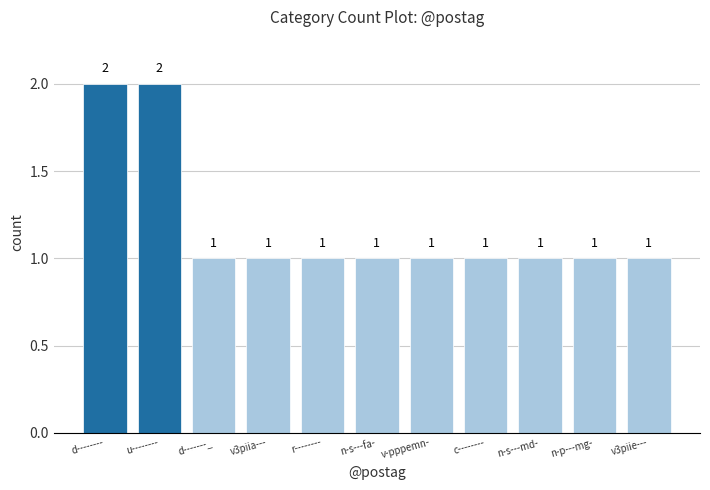

Count the number of categories in the chart.

11